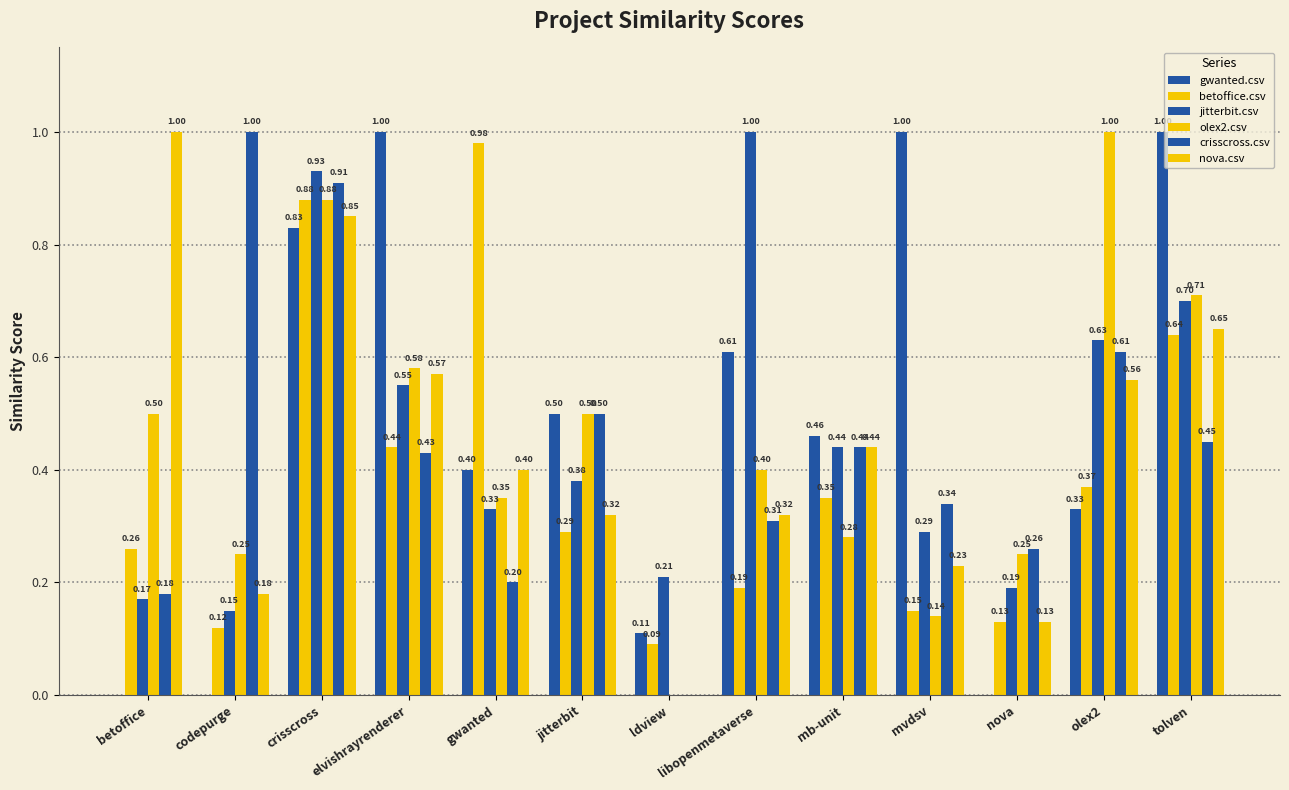

Which series has the largest total across all categories?

gwanted.csv